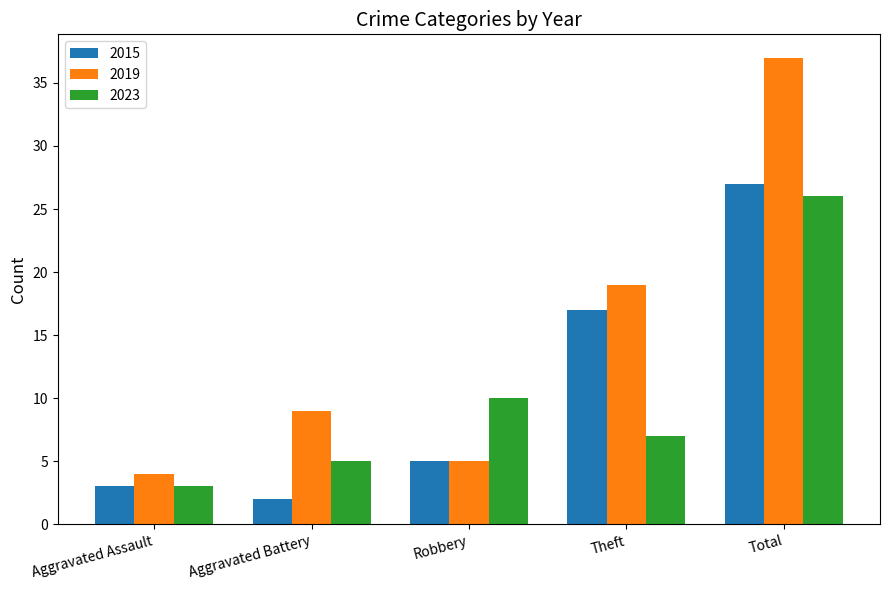

What is the difference between the 2015 values at Aggravated Assault and Robbery?

2